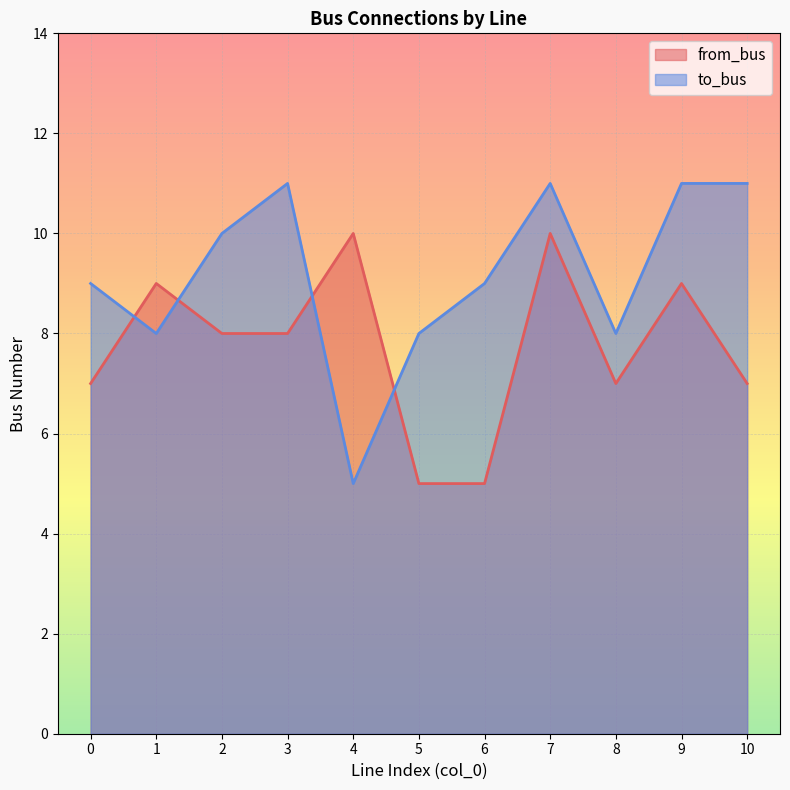

Is it true that to_bus equals 18 at 7?

False